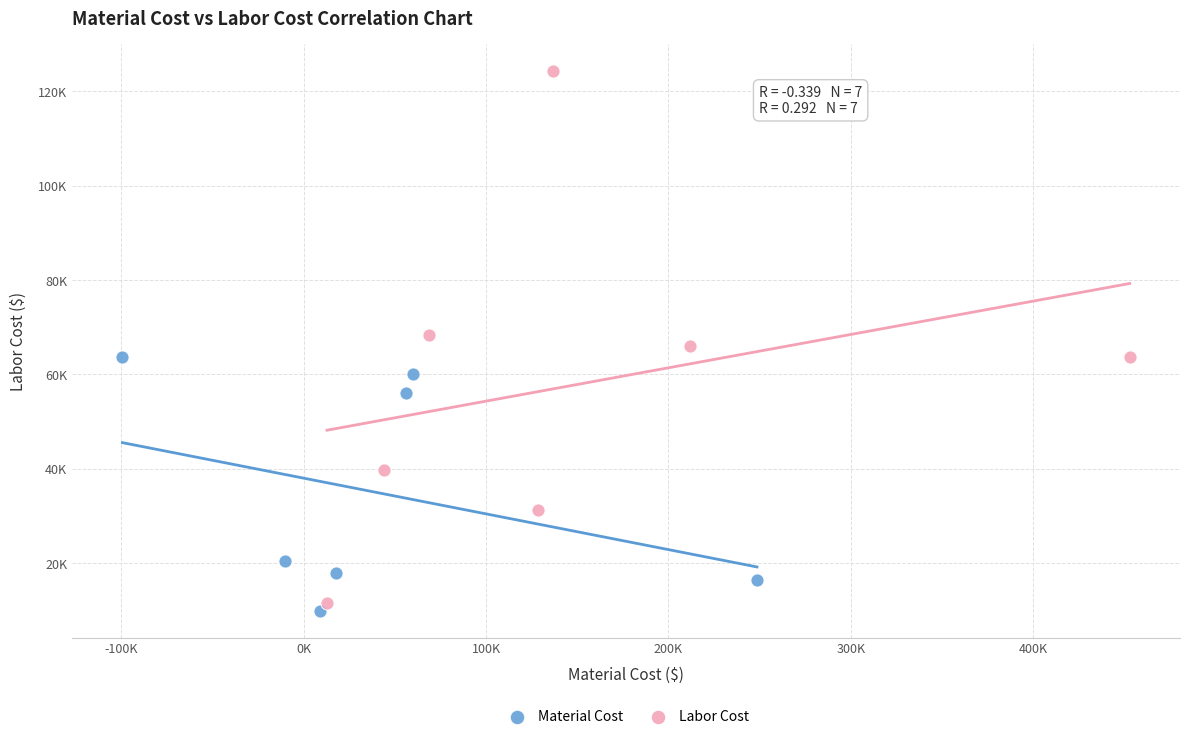

Which series has the widest spread of Y values?

Labor Cost